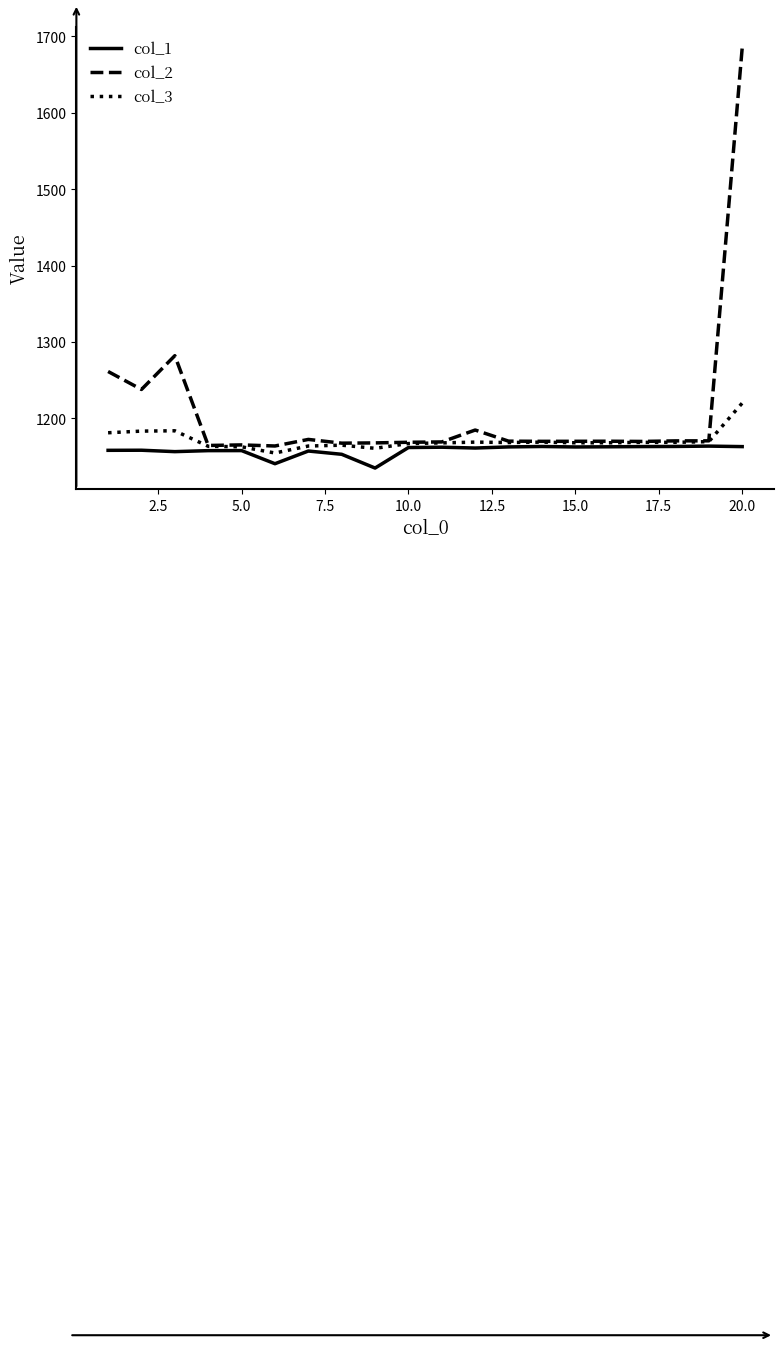

True or false: col_1 and col_3 intersect in this chart.

False